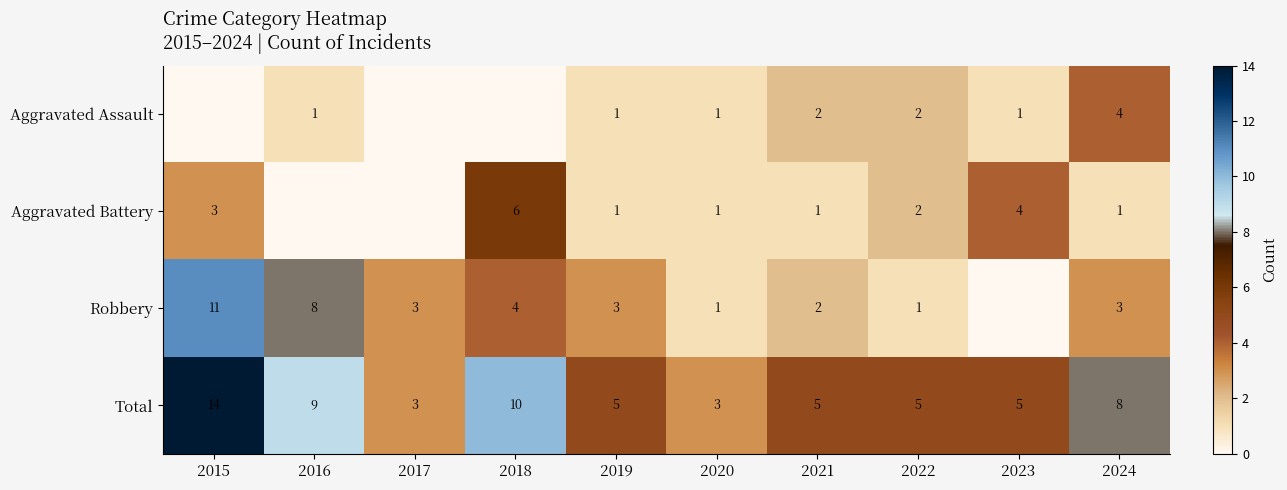

Is it true that Robbery equals 1 at 2019?

False